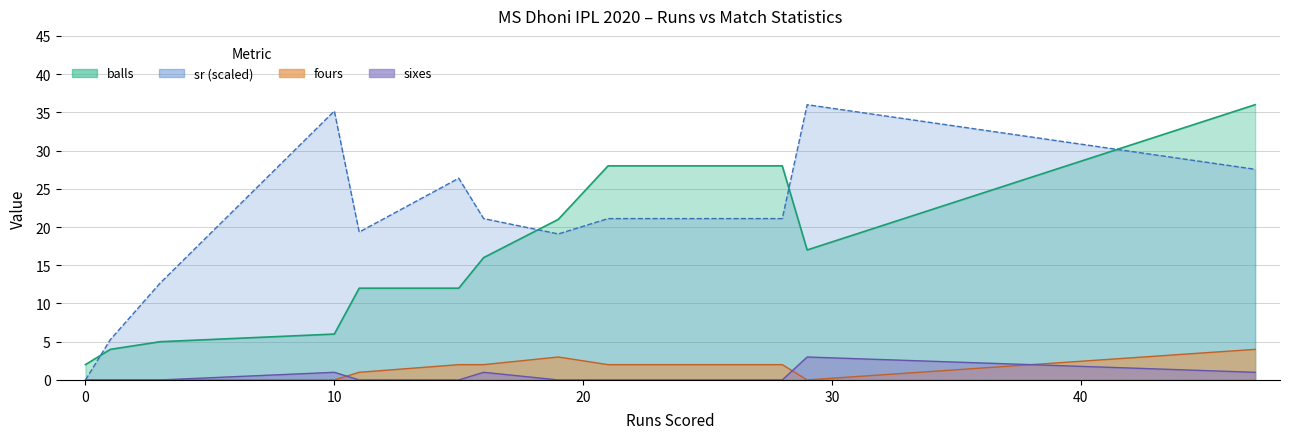

Reading left to right, transcribe all the data shown in this chart.

balls: 0=2.0	1=4.0	3=5.0	10=6.0	11=12.0	15=12.0	16=16.0	19=21.0	21=28.0	28=28.0	29=17.0	47=36.0
fours: 0=0.0	1=0.0	3=0.0	10=0.0	11=1.0	15=2.0	16=2.0	19=3.0	21=2.0	28=2.0	29=0.0	47=4.0
sixes: 0=0.0	1=0.0	3=0.0	10=1.0	11=0.0	15=0.0	16=1.0	19=0.0	21=0.0	28=0.0	29=3.0	47=1.0
sr: 0=0.0	1=5.3	3=12.7	10=35.2	11=19.3	15=26.4	16=21.1	19=19.1	21=21.1	28=21.1	29=36.0	47=27.6